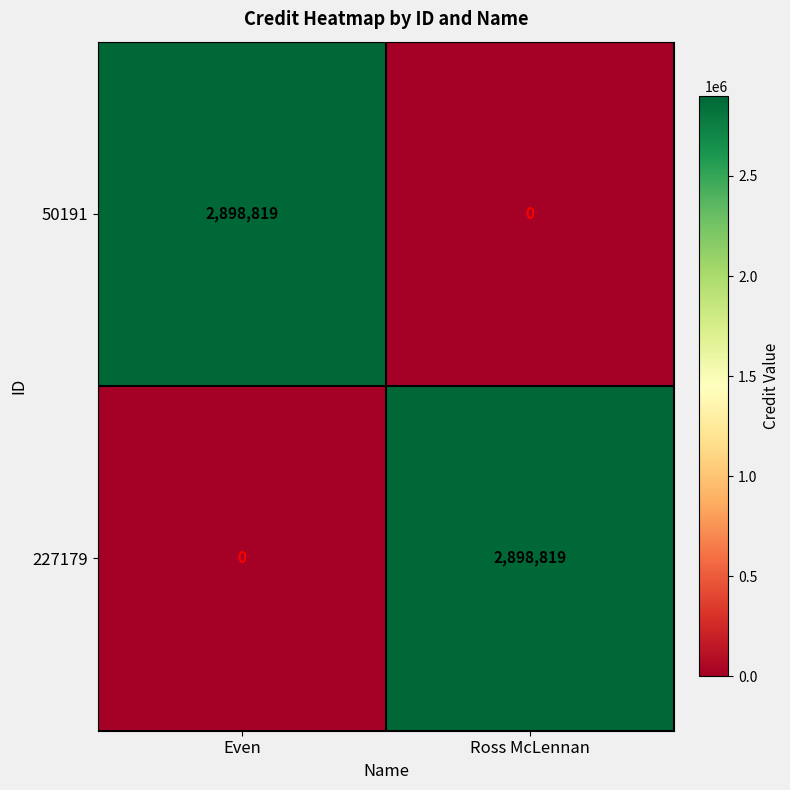

What is the sum of all 227179 values?

2898819